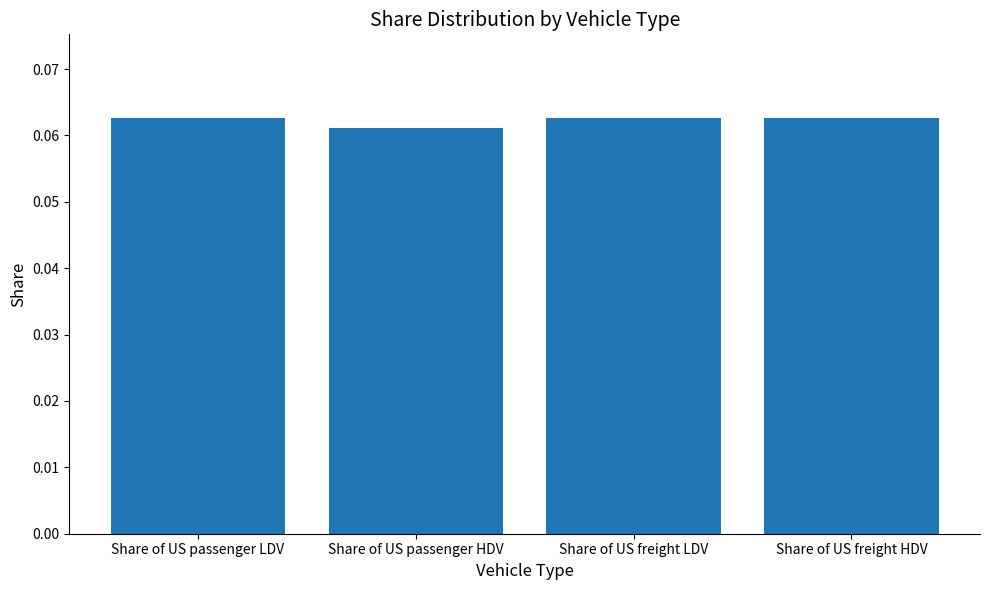

The chart shows a value of 0.0 at Share of US freight LDV. True or false?

False